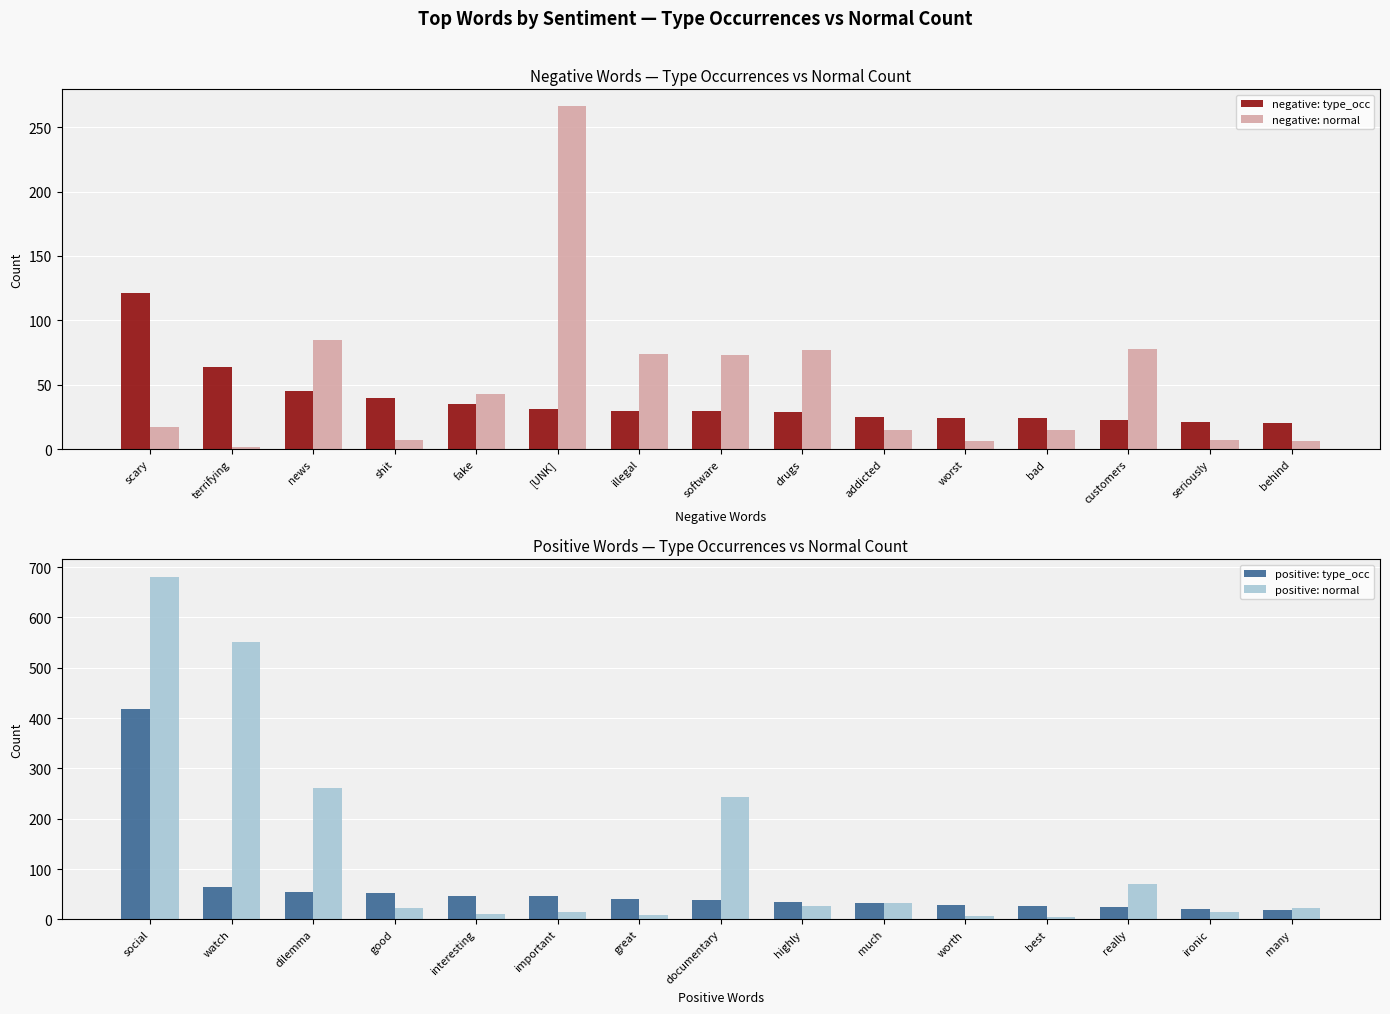

Count the number of data series in this chart.

4